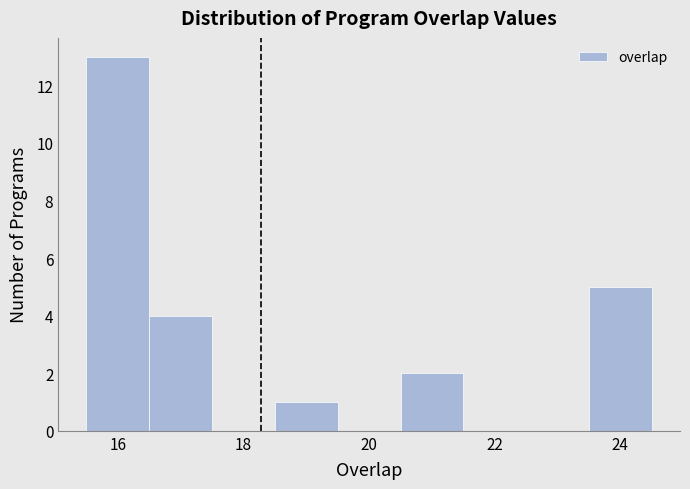

Reading left to right, list every bar in this chart as the range it spans on the x-axis followed by its height. Neither the bar edges nor the heights are printed on the chart, so give them approximately, as read against the axes.

15.5 to 16.5: 13
16.5 to 17.5: 4
17.5 to 18.5: 0
18.5 to 19.5: 1
19.5 to 20.5: 0
20.5 to 21.5: 2
21.5 to 22.5: 0
22.5 to 23.5: 0
23.5 to 24.5: 5